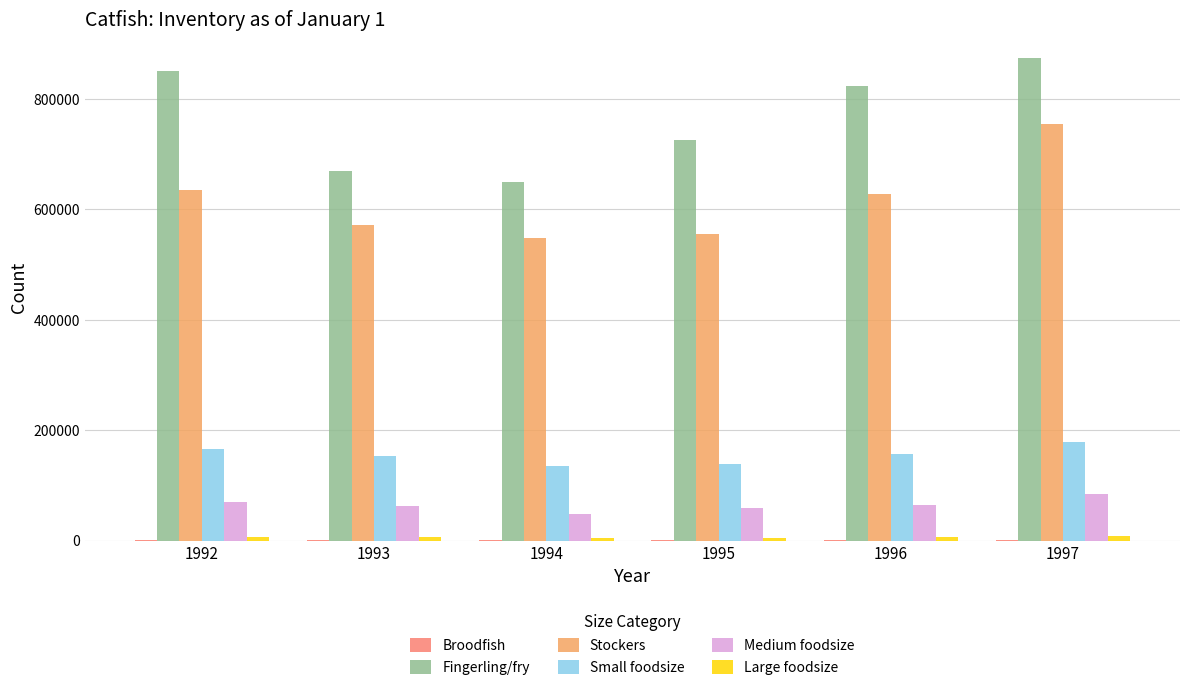

Does the chart contain stacked bars?

No